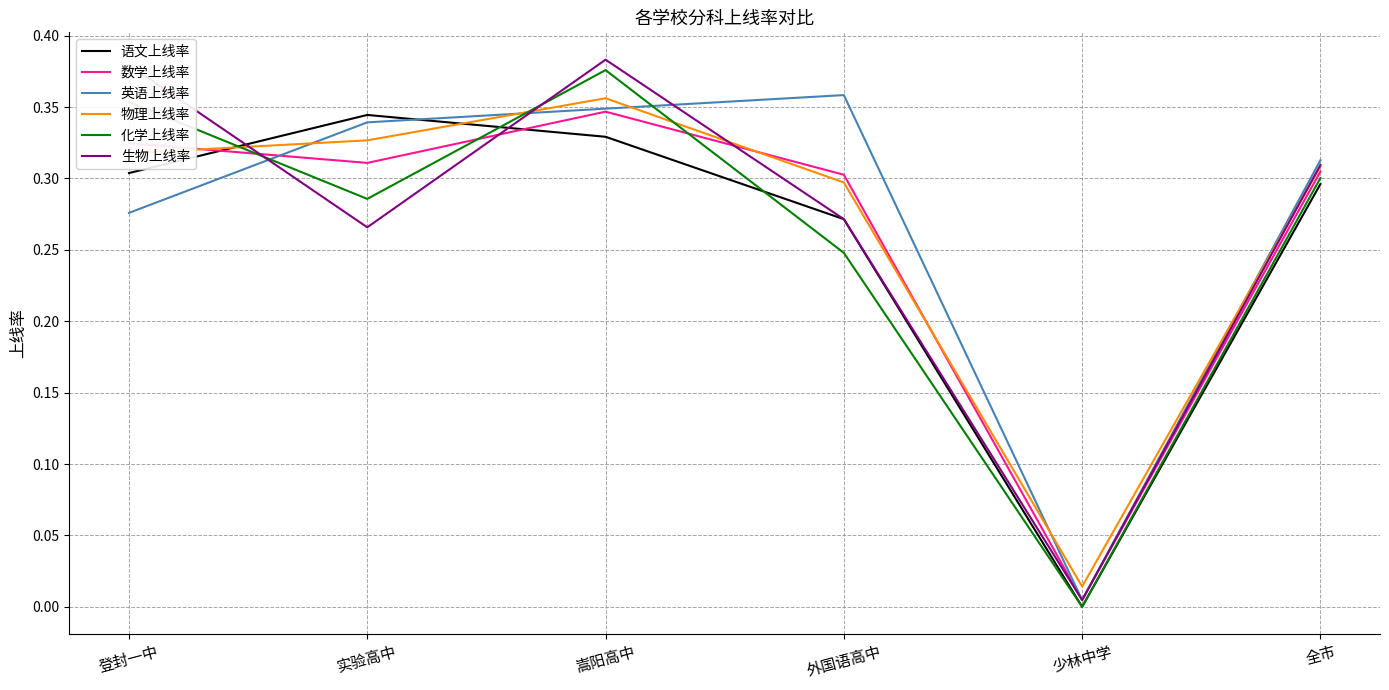

How many lines are shown in the chart?

6